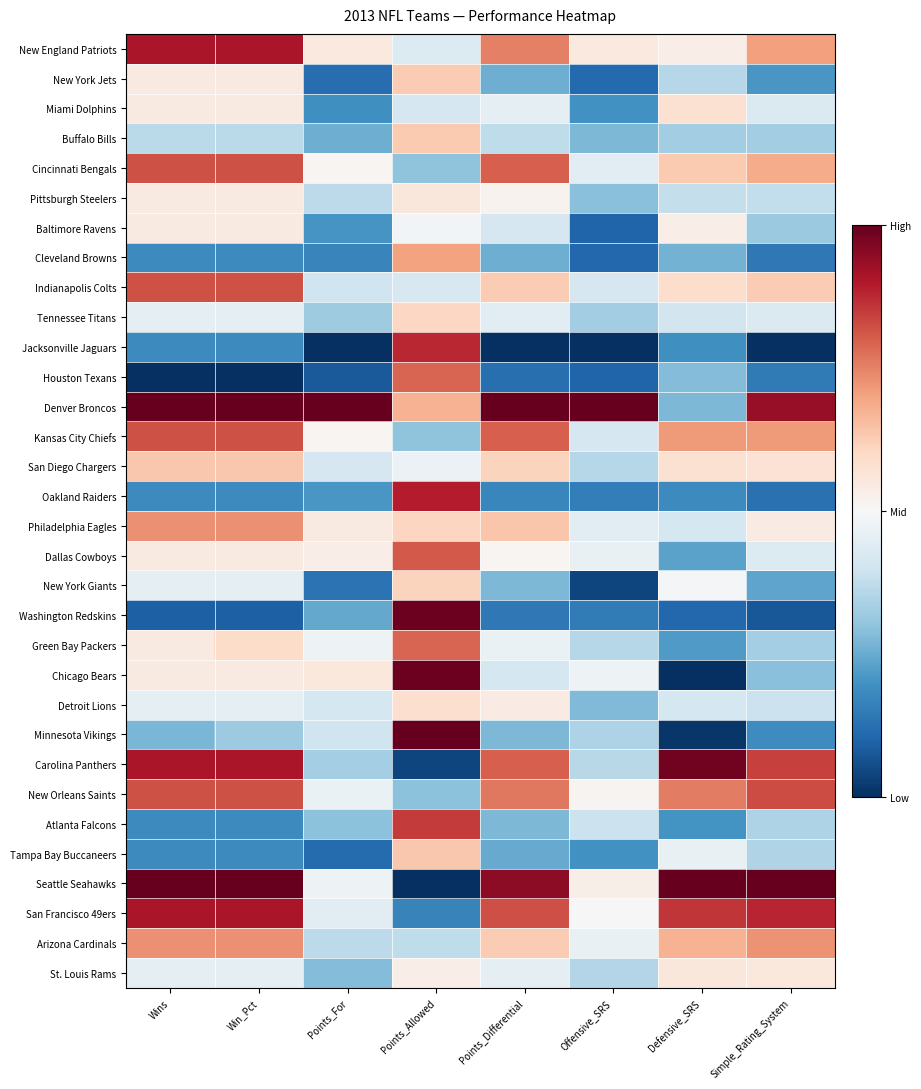

Between Win_Pct and Points_Differential, which is larger?

Win_Pct